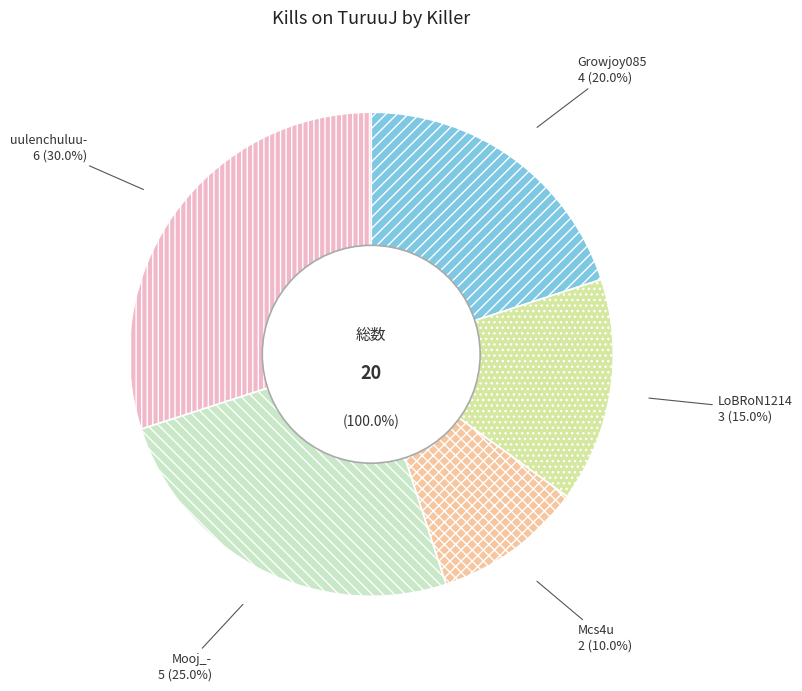

Is it true that TuruuJ is 0% of the pie?

True